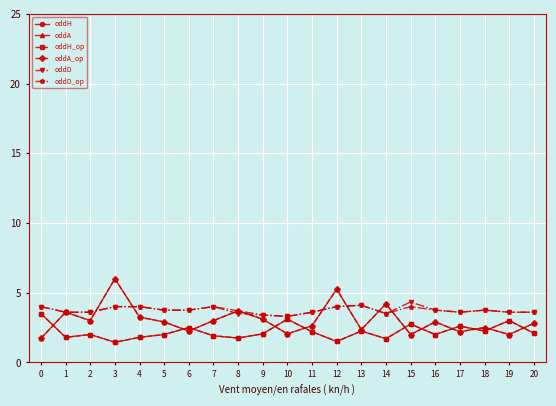

Is this an area chart (filled region under the line)?

No